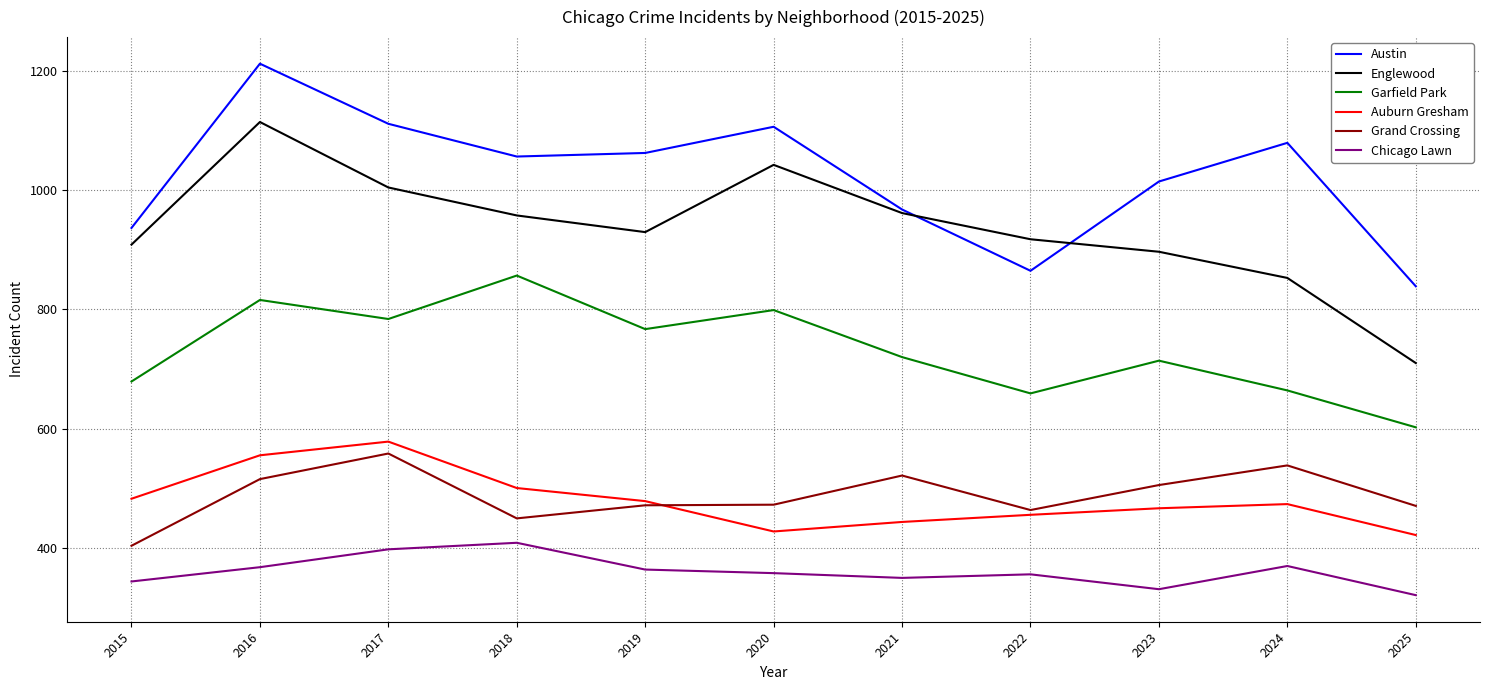

Is it true that Austin equals 1213 at 2016?

True